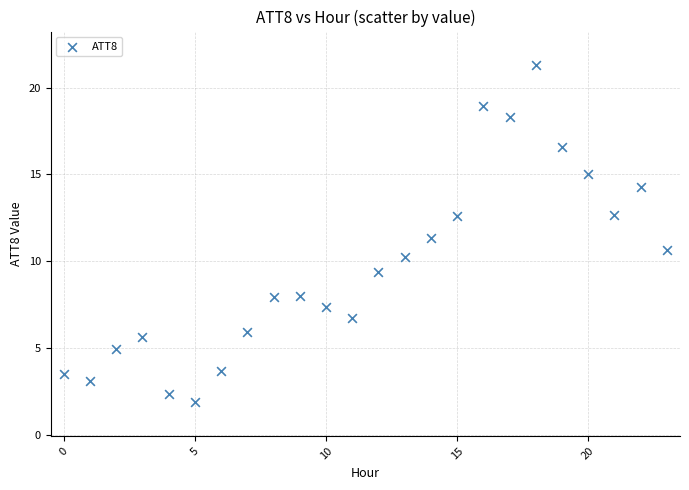

What is the range of Y values (max minus min)?

19.4